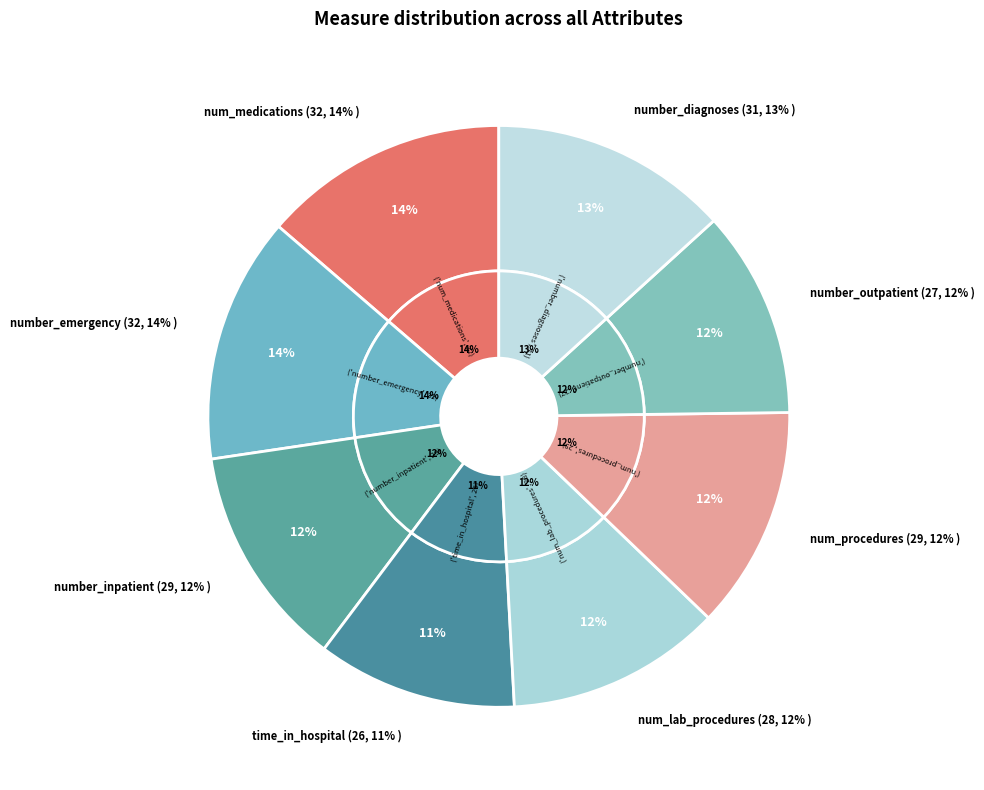

Rank the categories by value from lowest to highest.

time_in_hospital, number_outpatient, num_lab_procedures, number_inpatient, num_procedures, number_diagnoses, num_medications, number_emergency